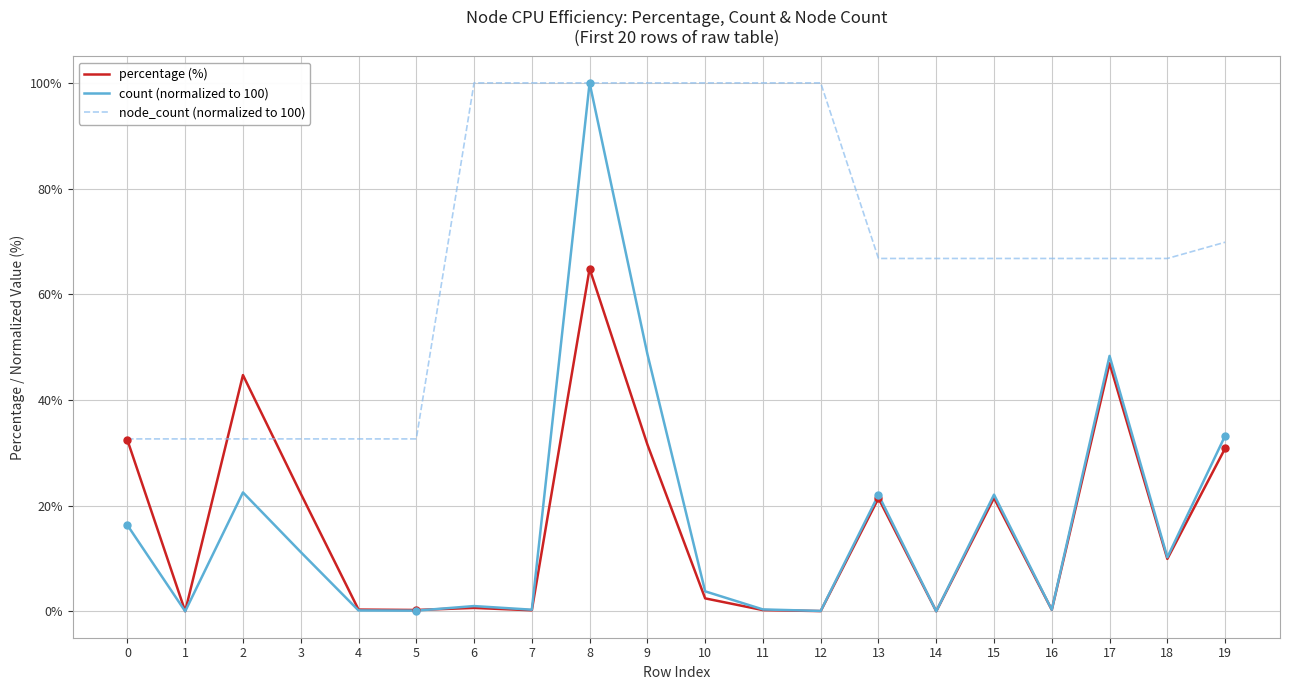

What is the difference between the maximum and second lowest values in the percentage (%) series?

64.8